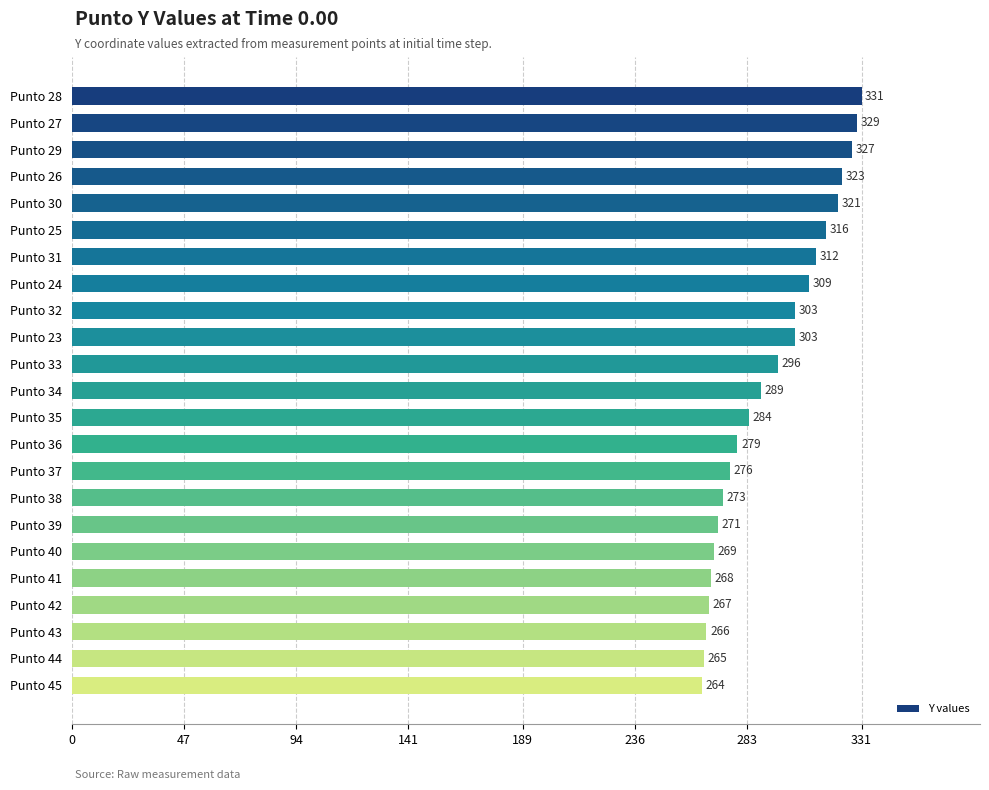

At which label is the value closest to 297?

Punto 33